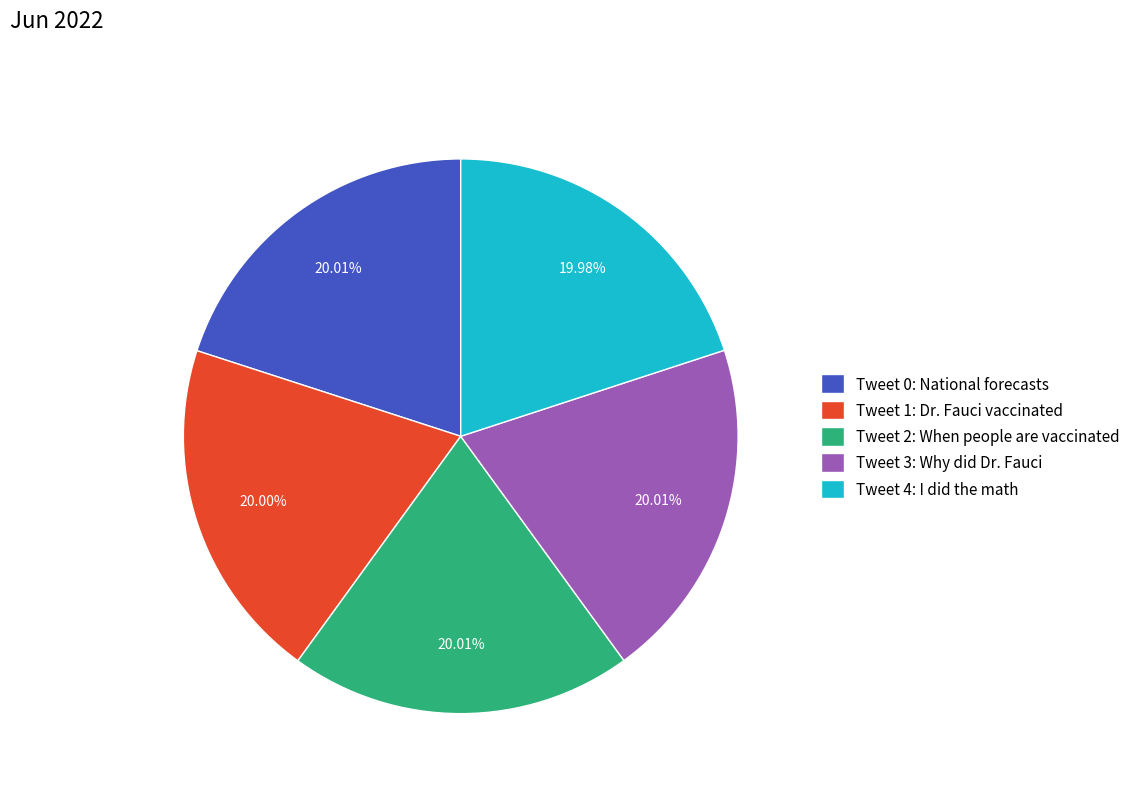

Does any single category account for the majority?

No